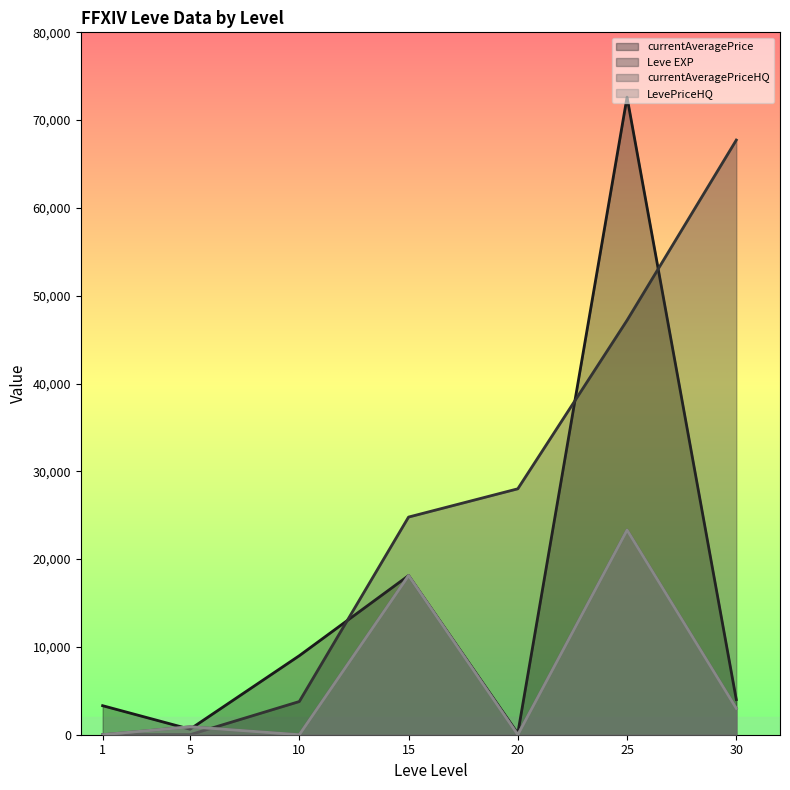

Does the chart have visible grid lines?

No